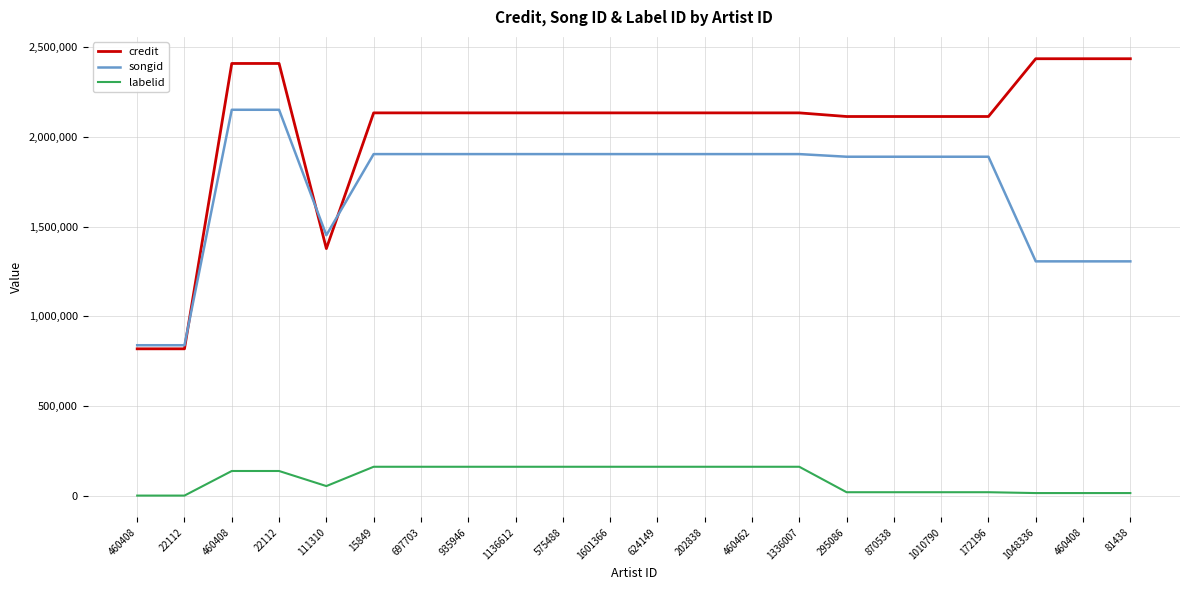

What are all the series names shown in the legend?

credit, songid, labelid